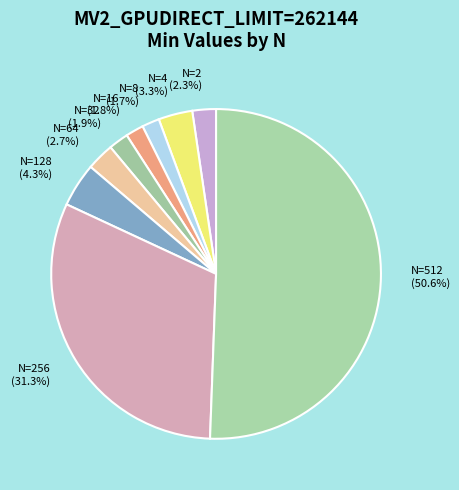

How much of the chart is everything except N=256 (31.3%)?

68.7%